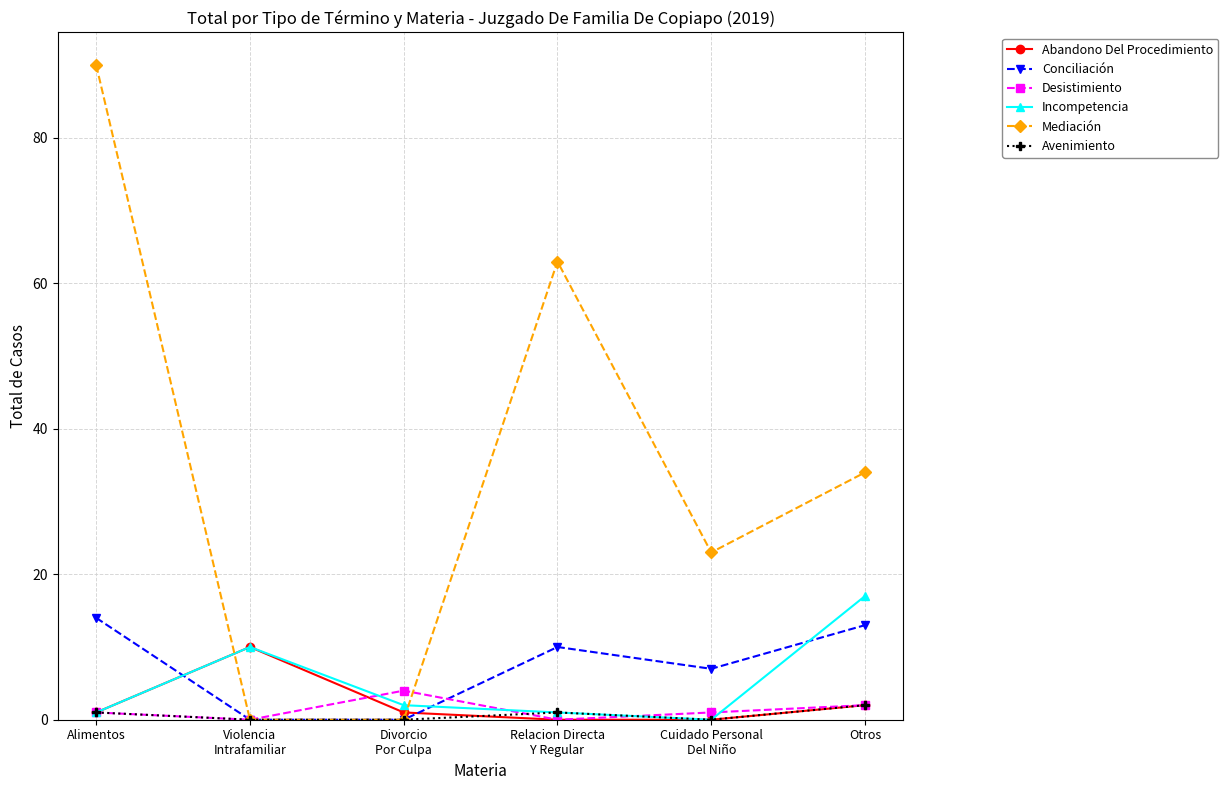

What position from the right is Cuidado Personal
Del Niño?

2